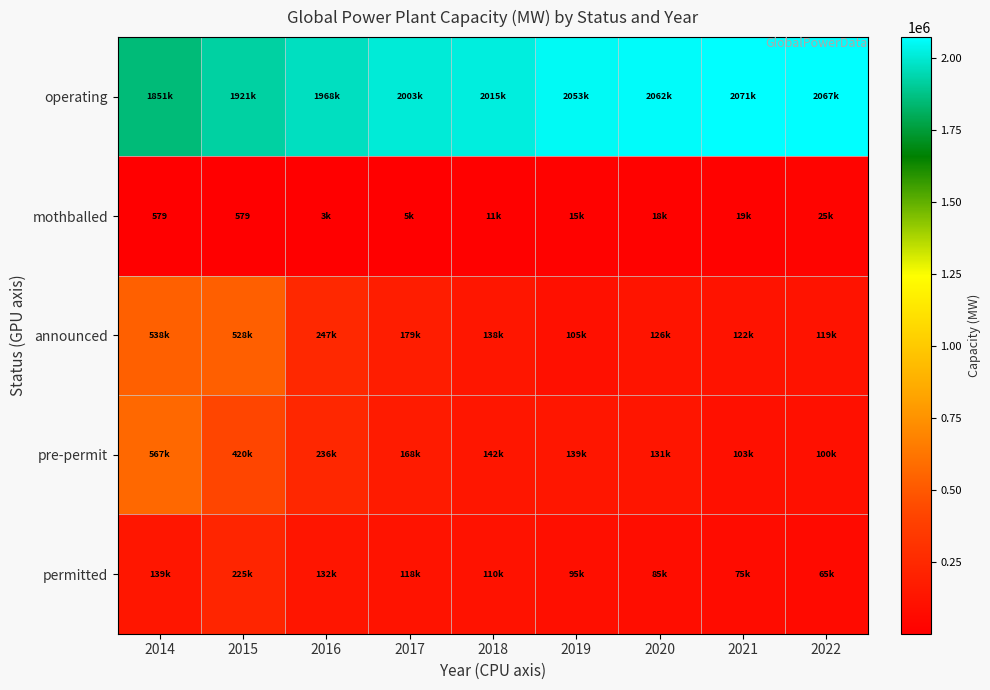

Which series has the largest total across all categories?

operating